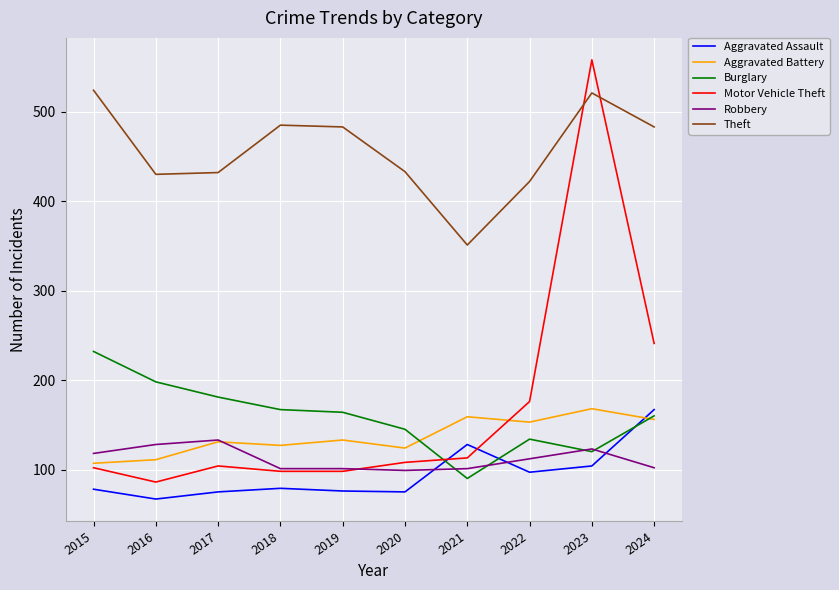

Where do Burglary and Aggravated Assault first cross each other?

2020 and 2021